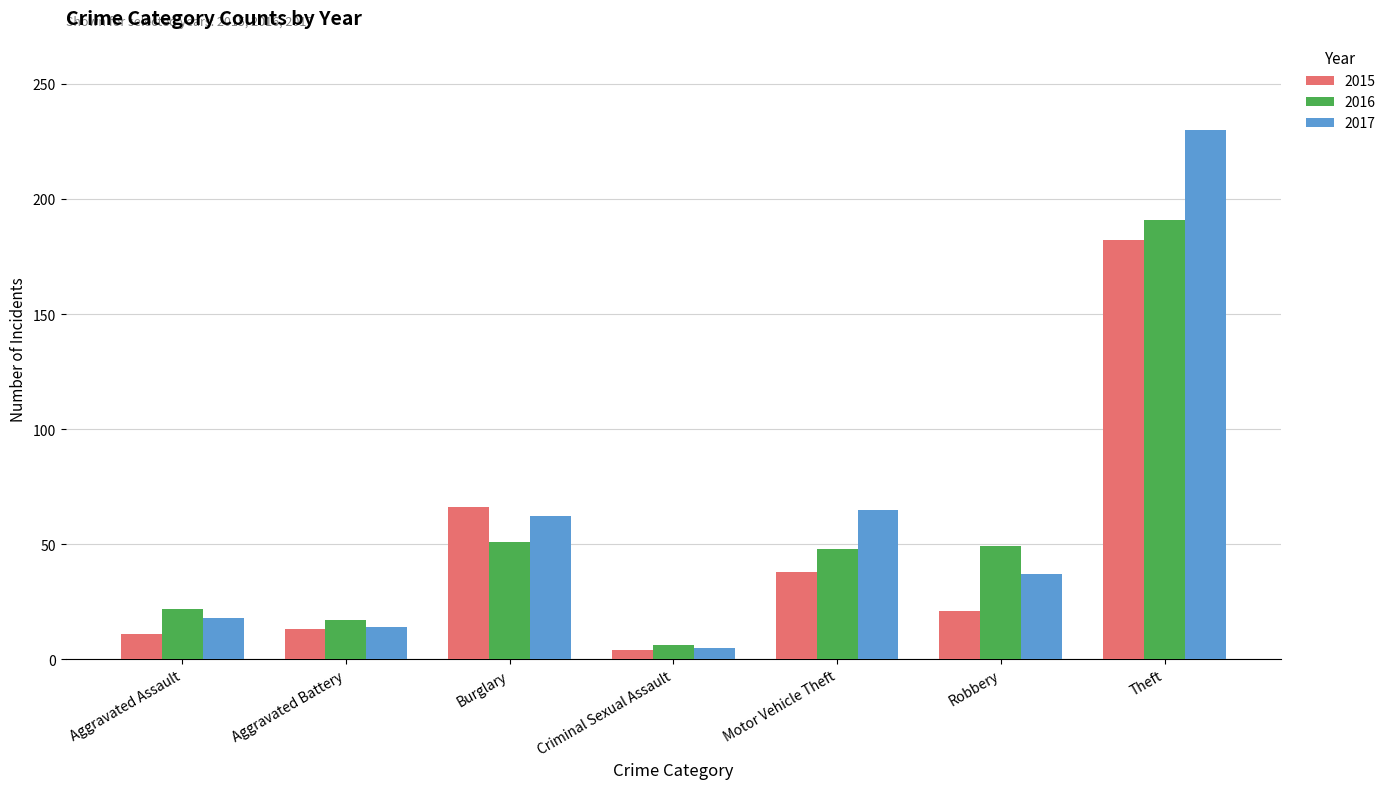

What is the label of the 2nd bar from the left?

Aggravated Battery